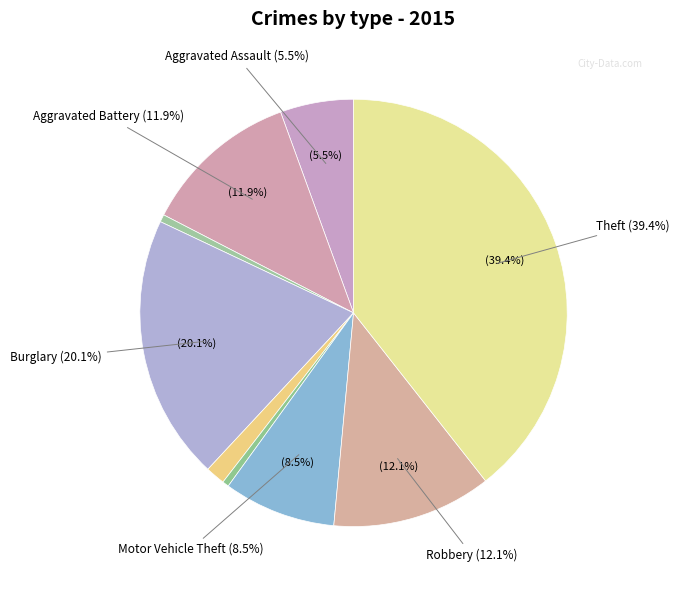

Rank the categories by value from highest to lowest.

Theft, Burglary, Robbery, Aggravated Battery, Motor Vehicle Theft, Aggravated Assault, Criminal Sexual Assault, Arson, Homicide